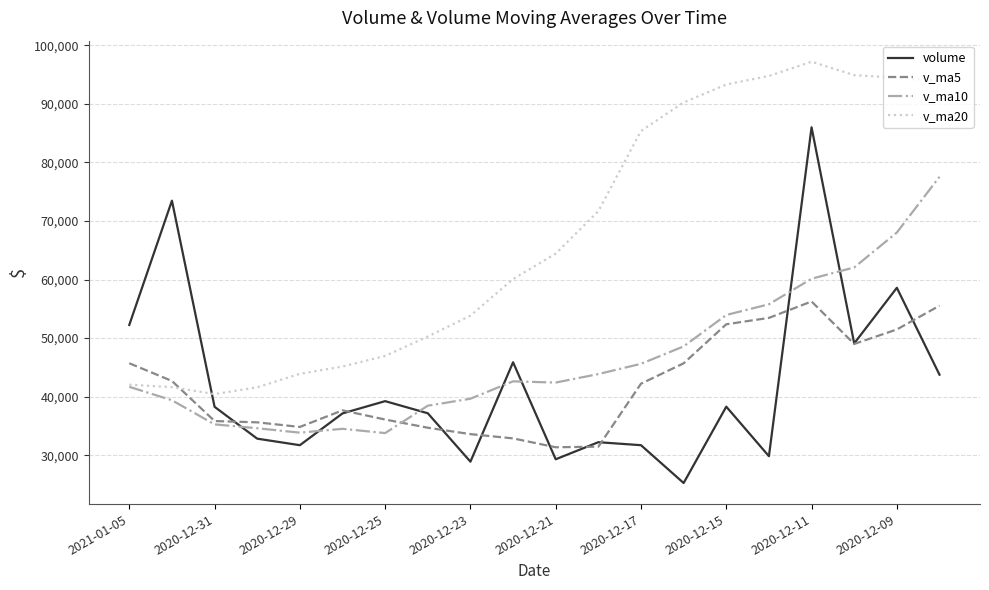

What is the smallest value displayed?

25248.9